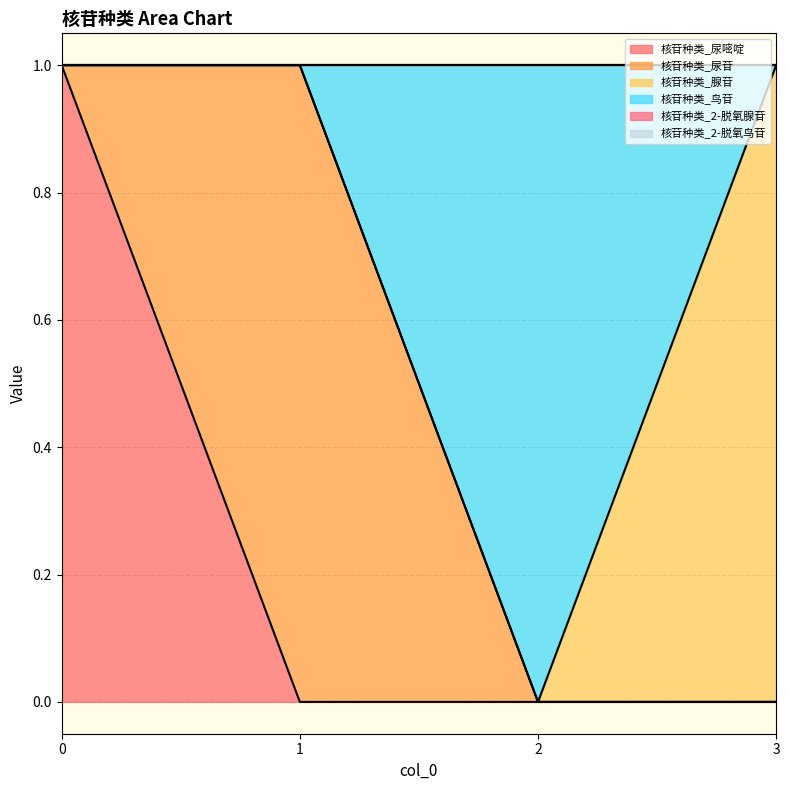

List the labels in order of 核苷种类_尿苷 value, smallest first.

0, 2, 3, 1